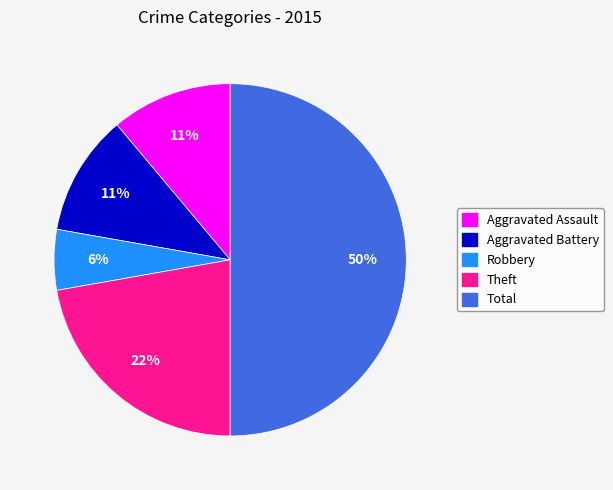

To the nearest percent, what is the average slice percentage?

20%